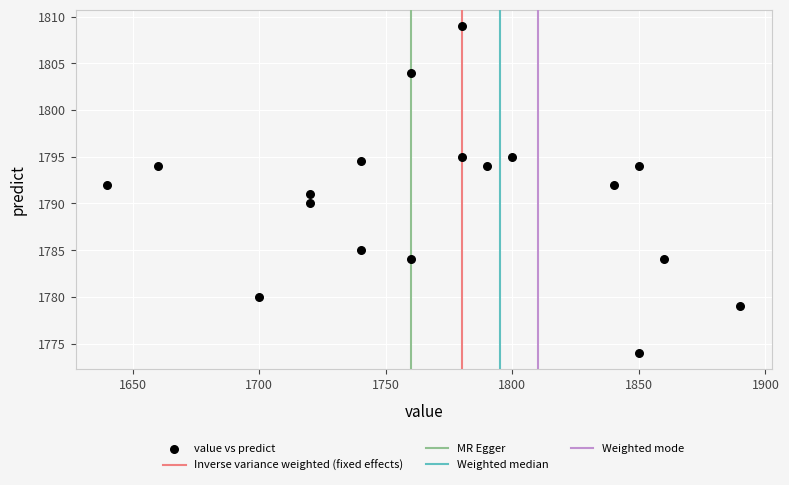

What is the range of Y values (max minus min)?

35.0